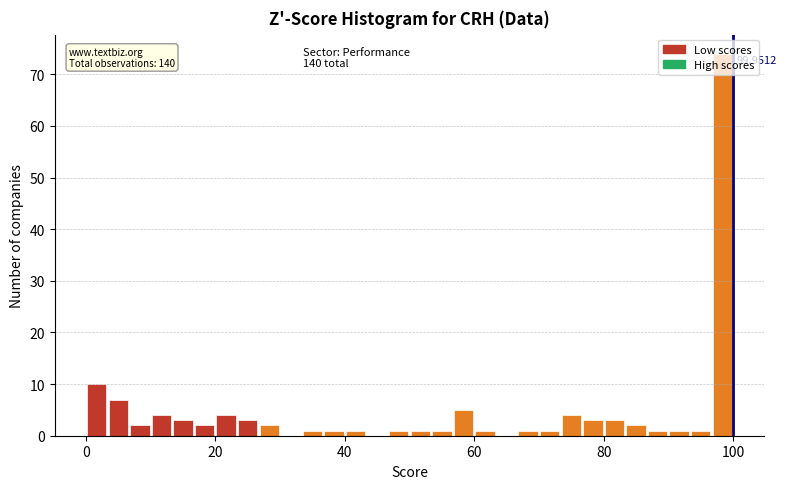

Read against the x-axis, roughly where is the centre of the tallest bar?

98